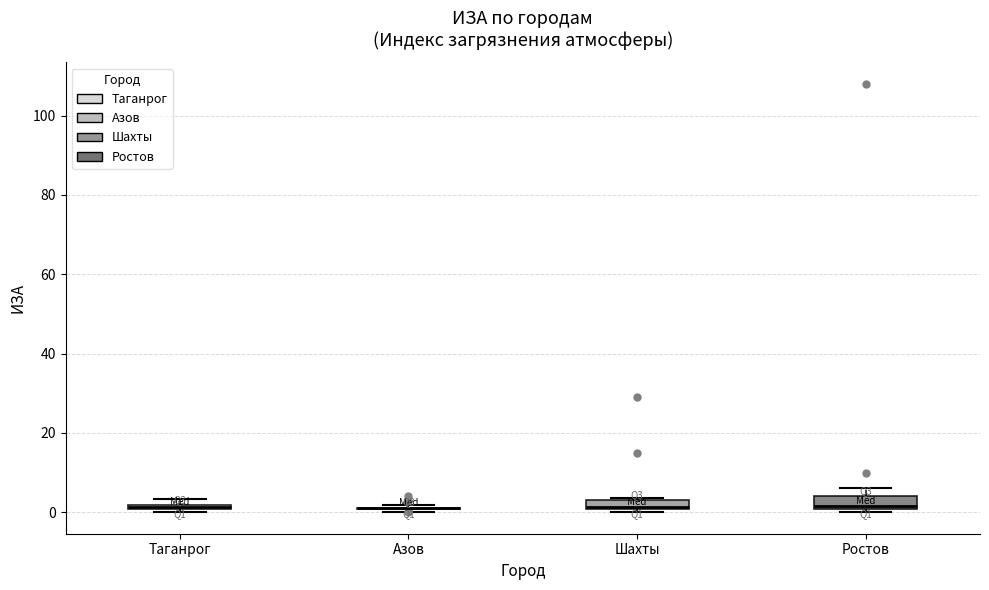

Where is the upper edge of the box for Ростов on the y-axis? The values are not printed on the chart, so give them approximately, as read against the axis.

4